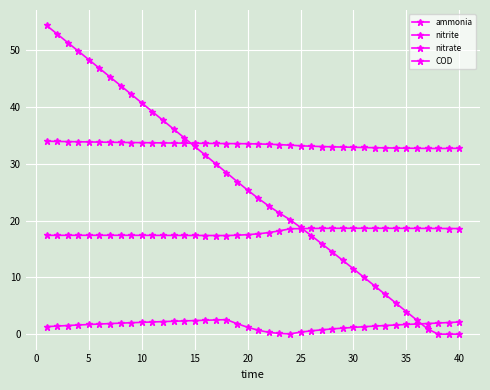

Is this an area chart (filled region under the line)?

No